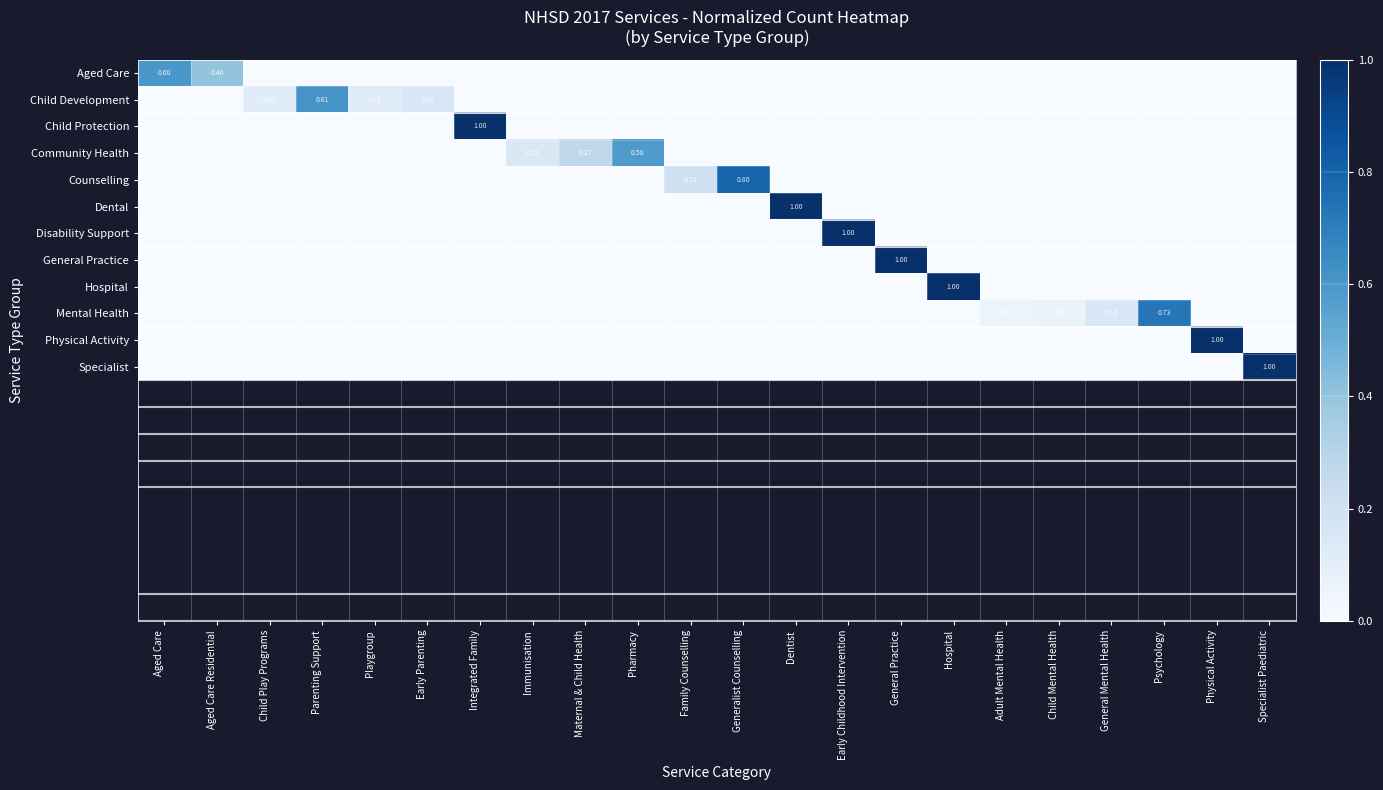

What is the greatest value displayed?

1.0